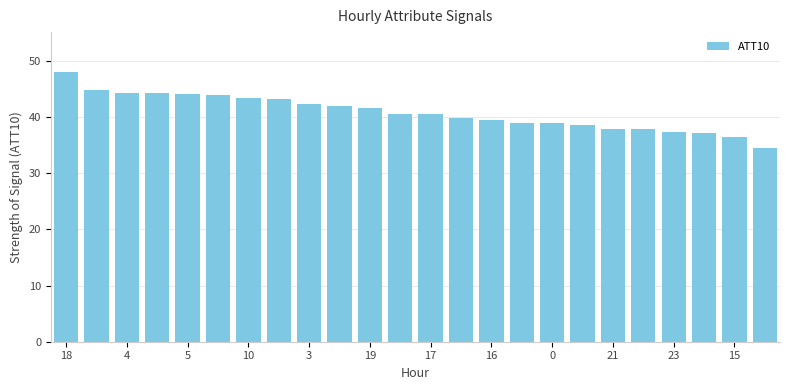

What is the value of the 11th bar from the left?

41.6